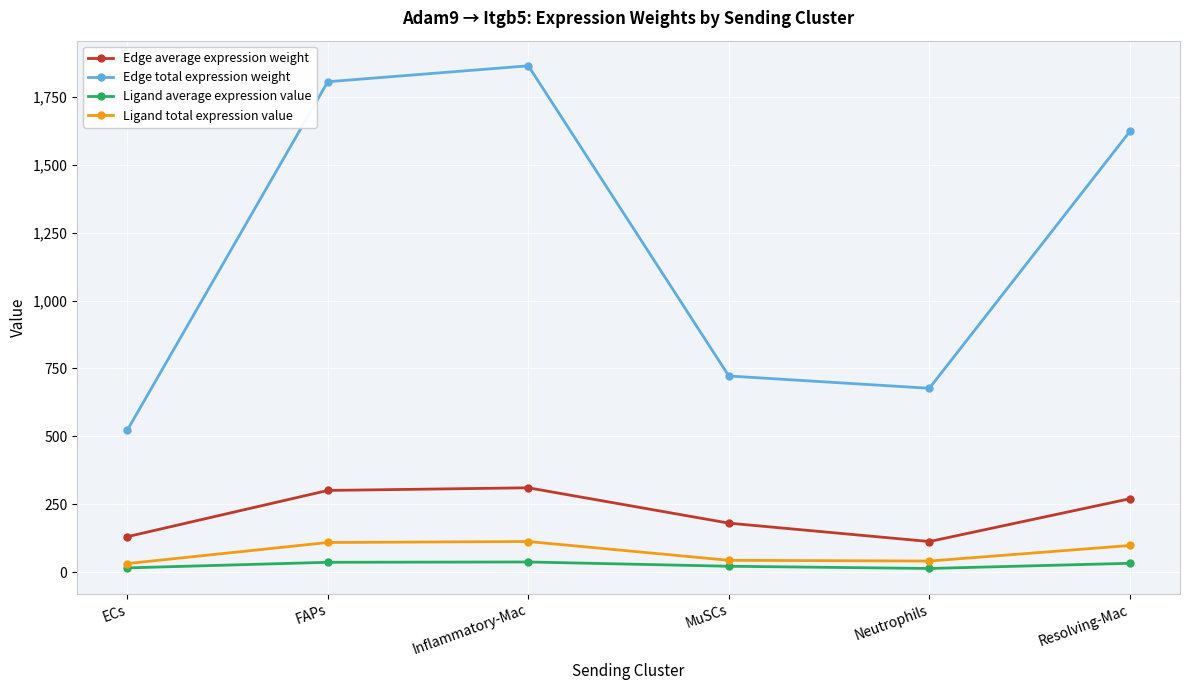

Rank the series by their maximum value, from highest to lowest.

Edge total expression weight, Edge average expression weight, Ligand total expression value, Ligand average expression value